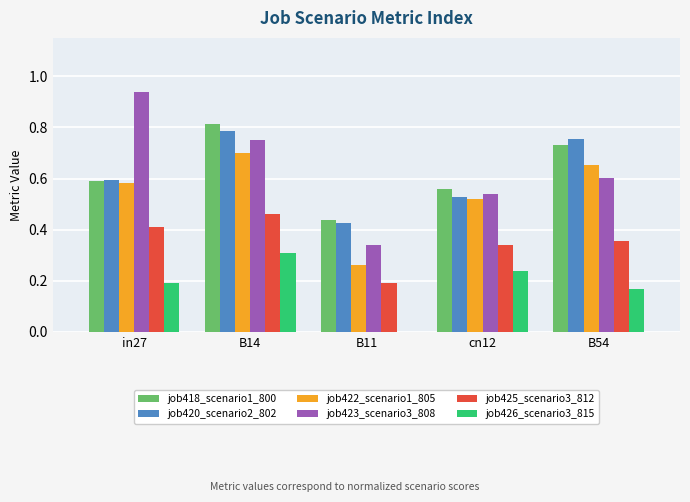

Count the number of categories in the chart.

5